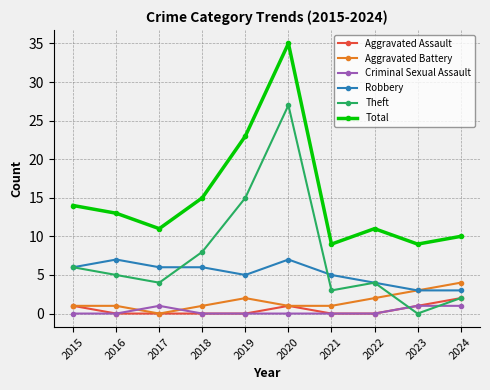

What is the total value across all series at 2015?

28